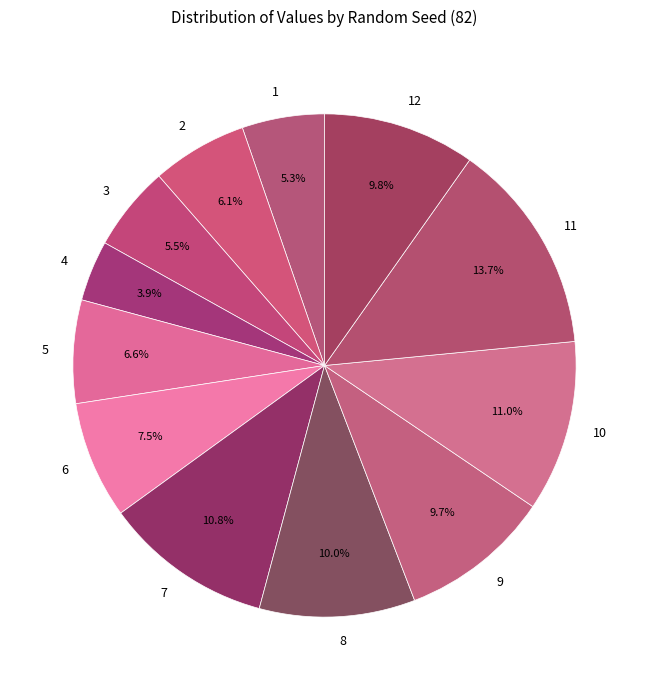

Does 4 represent more than half of the total?

No